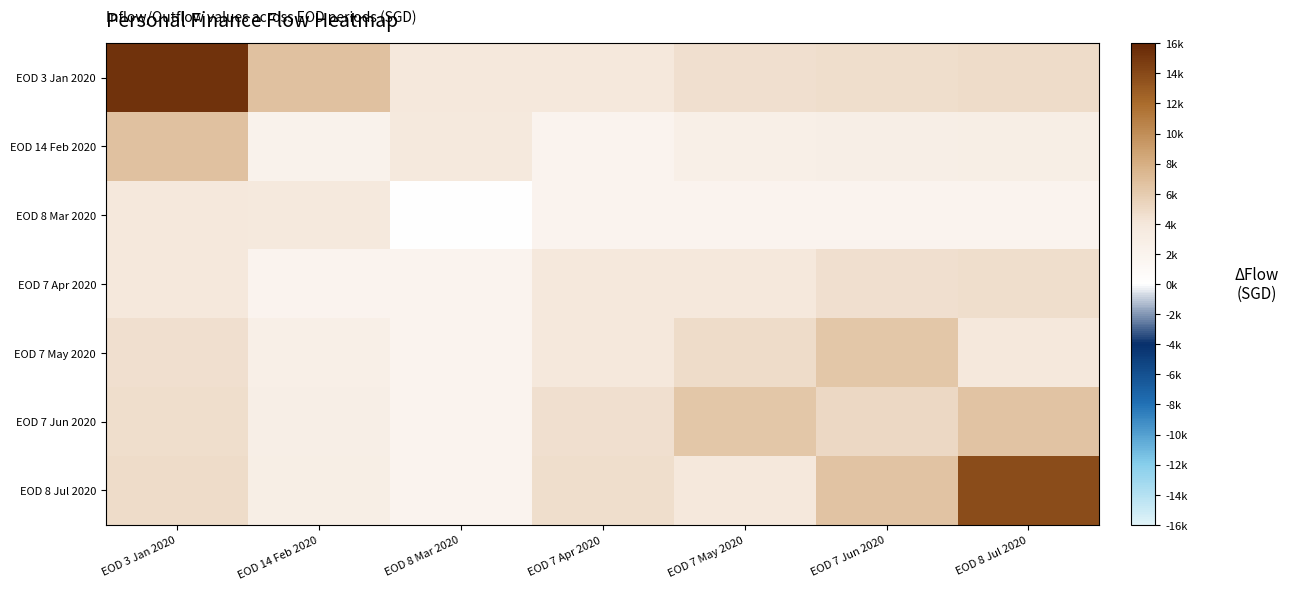

How many series are shown in this chart?

7